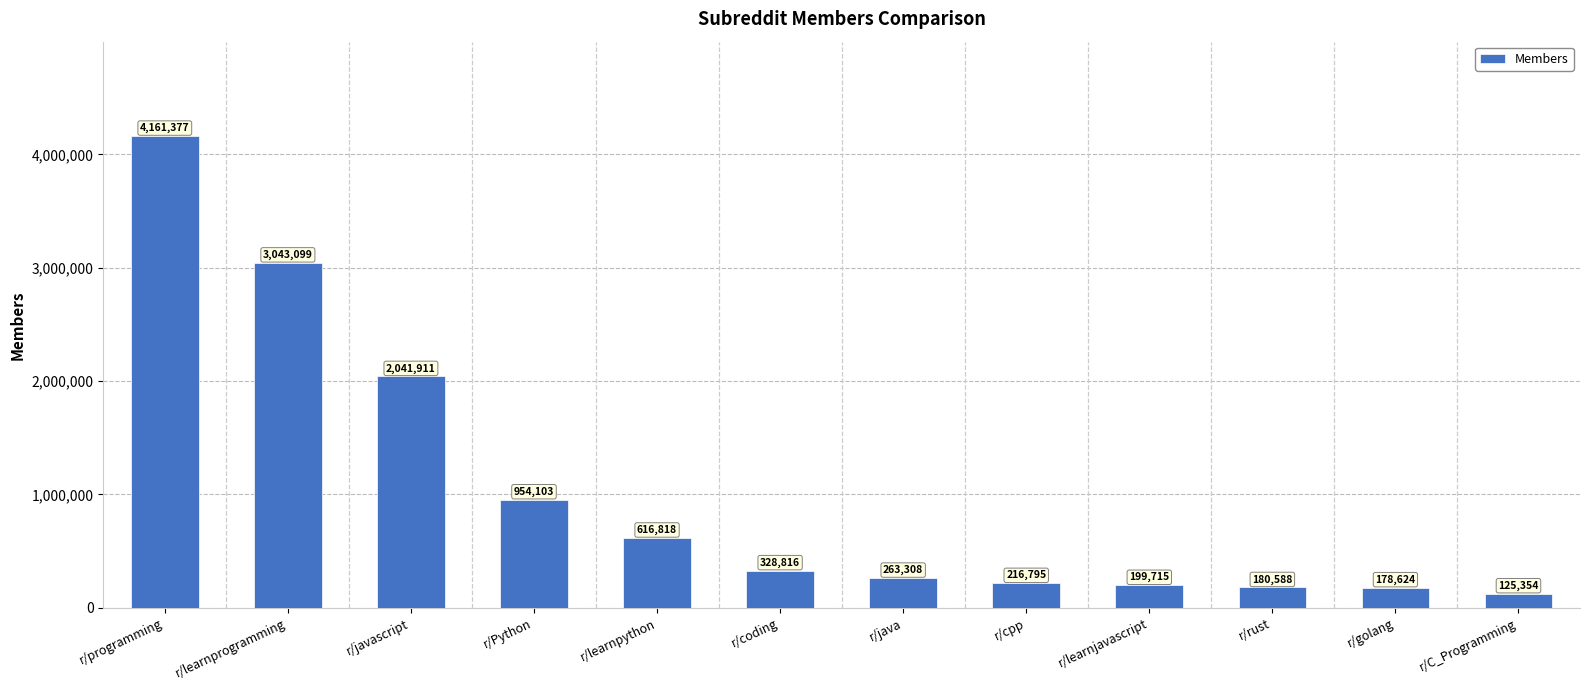

Does the chart contain any negative values?

No